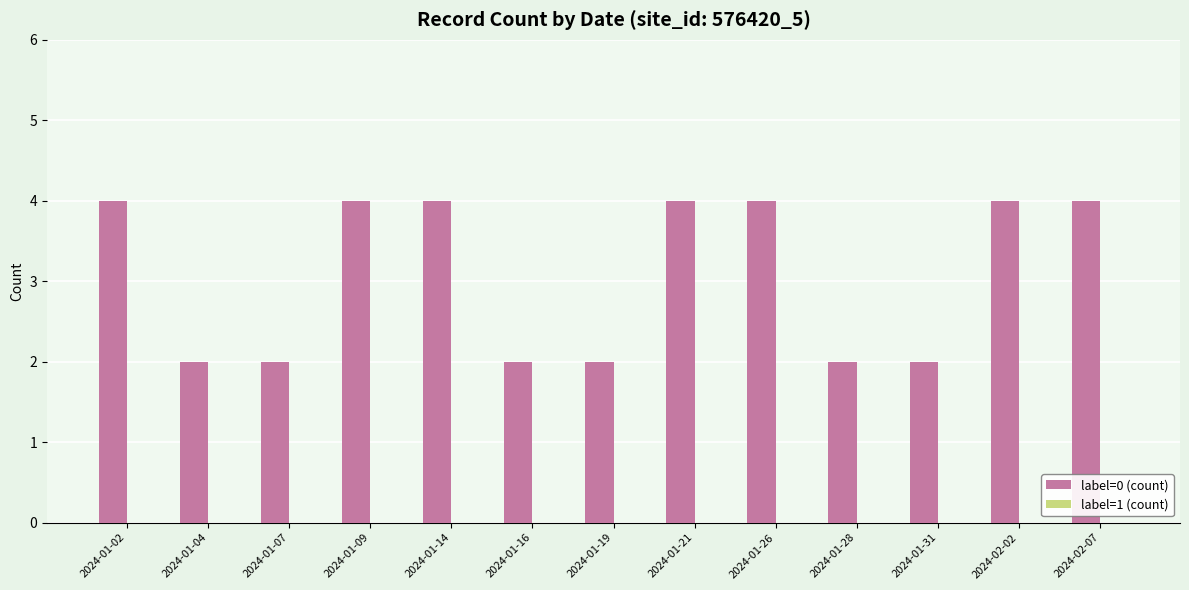

What is the label of the 3rd bar from the right?

2024-01-31